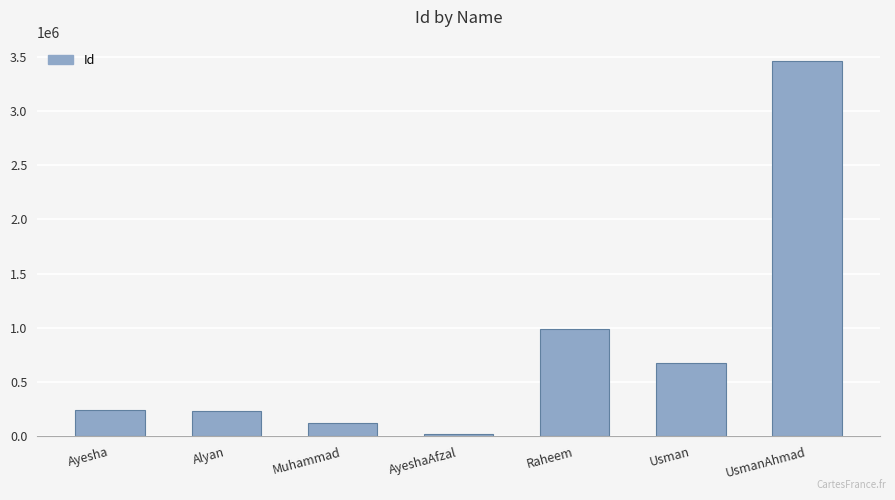

How many data points are less than 245678?

3